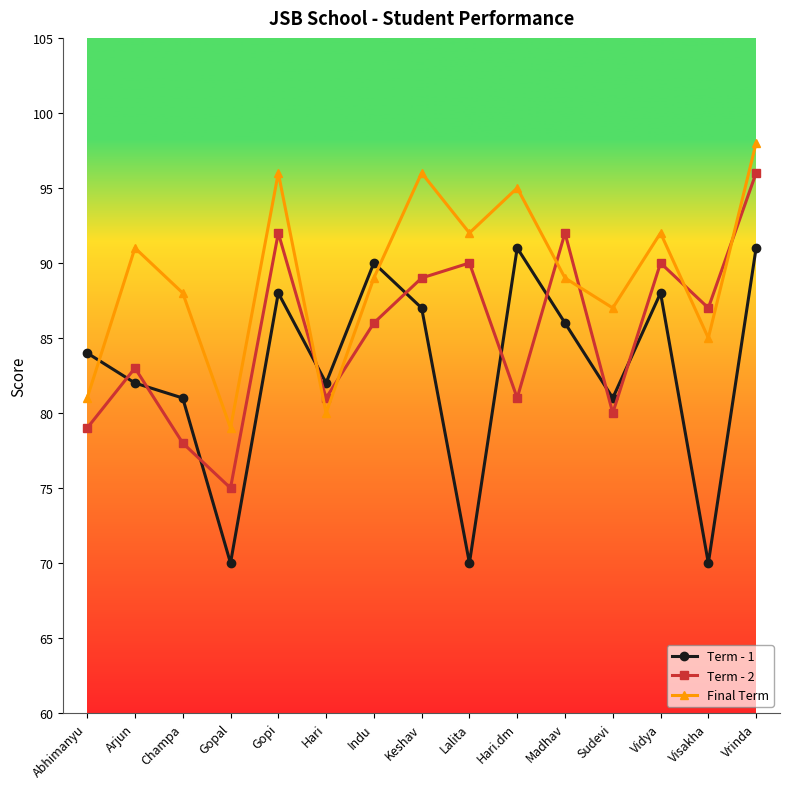

What is the label of the 2nd point from the left?

Arjun